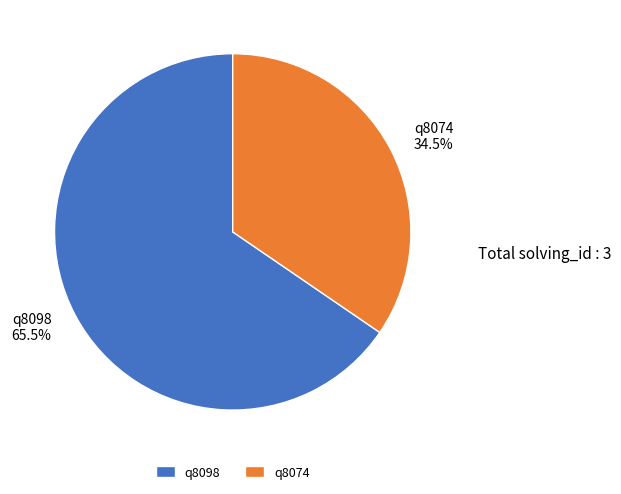

Is q8098 the majority of the pie?

Yes